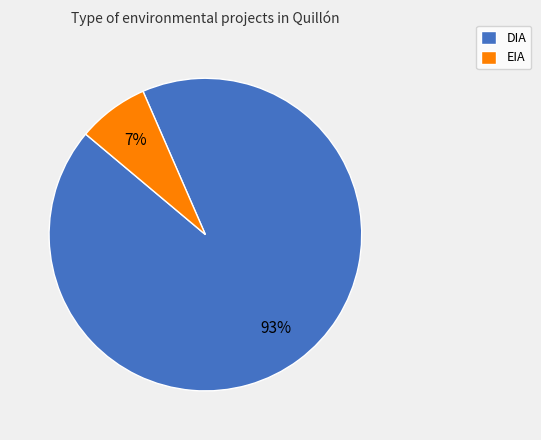

What is the ratio of the value at EIA to the value at DIA?

0.1